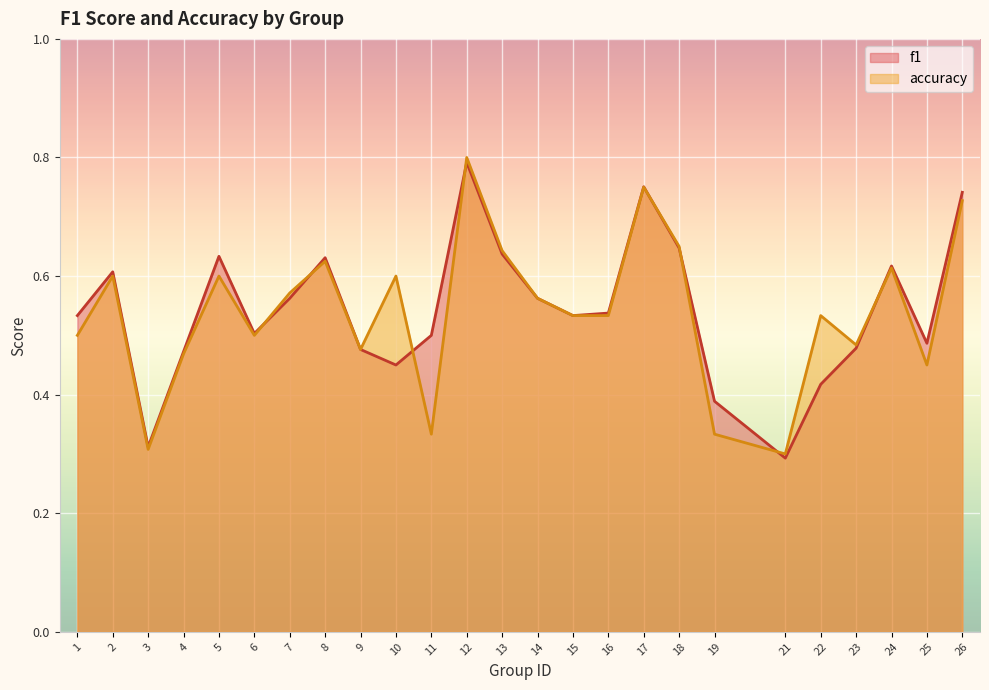

Reading right to left, extract all data points from this chart.

f1: 0.7	0.5	0.6	0.5	0.4	0.3	0.4	0.6	0.8	0.5	0.5	0.6	0.6	0.8	0.5	0.5	0.5	0.6	0.6	0.5	0.6	0.5	0.3	0.6	0.5
accuracy: 0.7	0.5	0.6	0.5	0.5	0.3	0.3	0.7	0.8	0.5	0.5	0.6	0.6	0.8	0.3	0.6	0.5	0.6	0.6	0.5	0.6	0.5	0.3	0.6	0.5